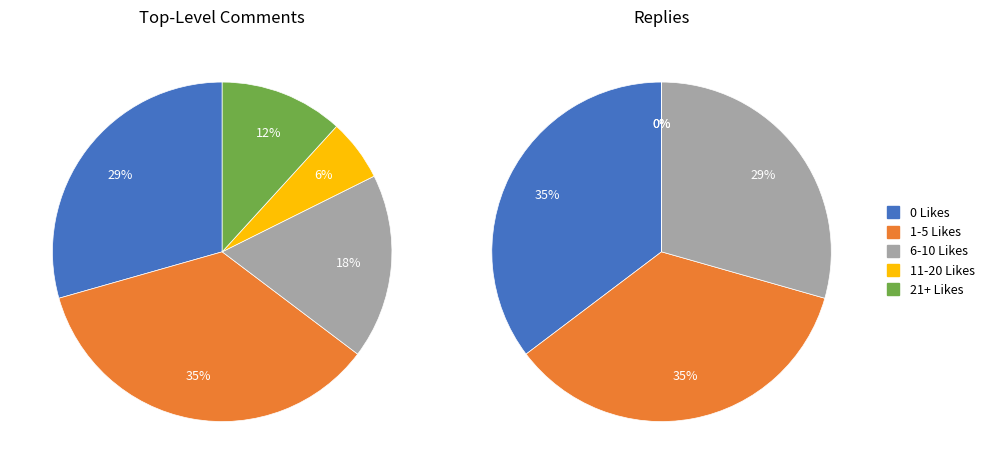

How many segments does this pie chart have?

5